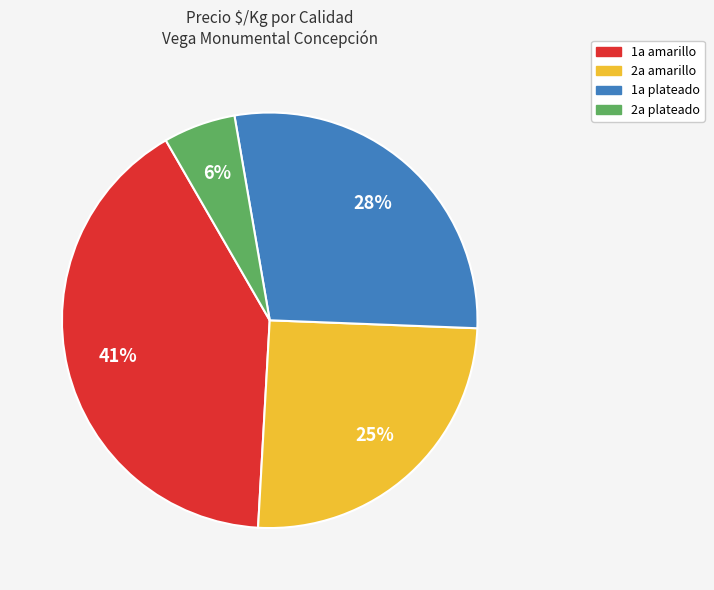

To the nearest percent, what portion does 1a plateado represent?

28%